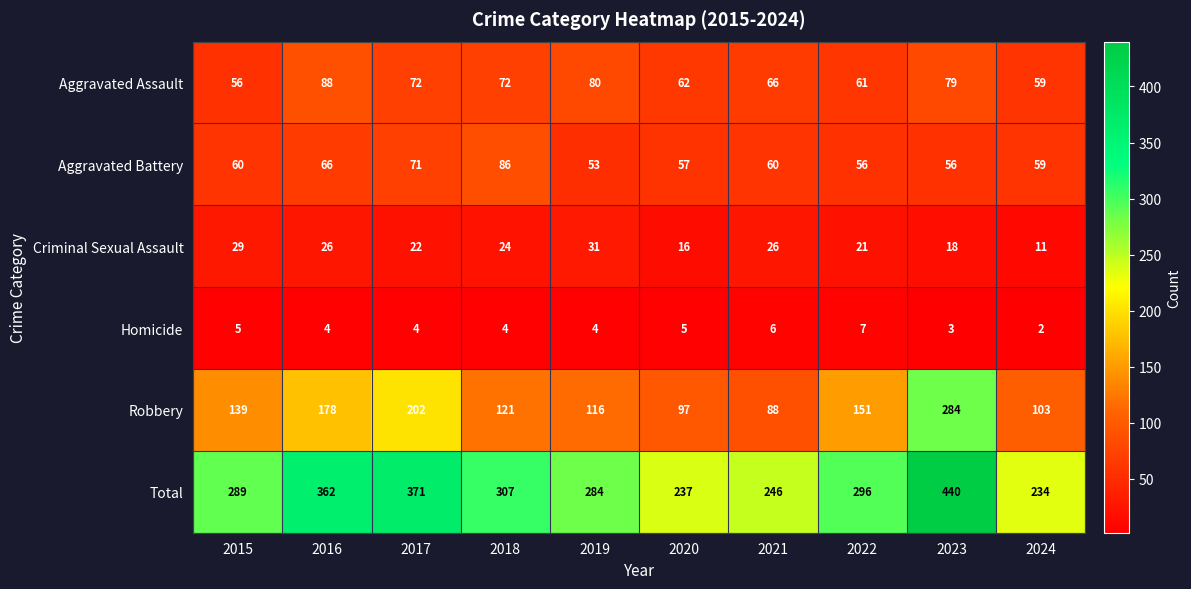

What is the greatest value displayed?

440